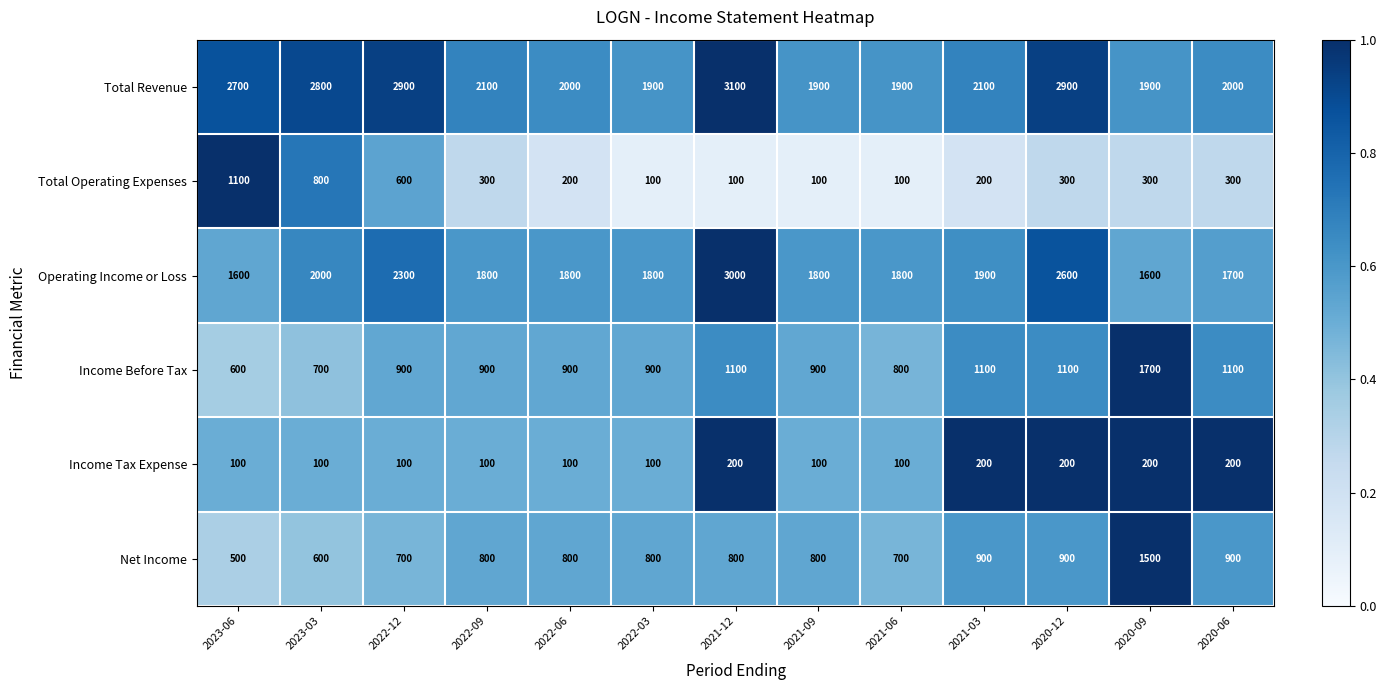

Rank the series at 2020-12 from highest to lowest value.

Total Revenue, Operating Income or Loss, Income Before Tax, Net Income, Total Operating Expenses, Income Tax Expense